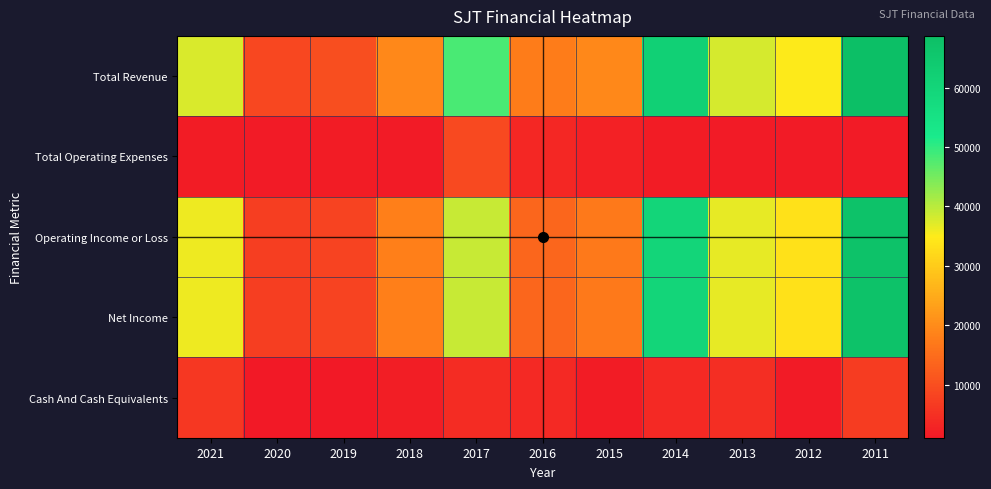

At which category is the sum across all series the highest?

2011